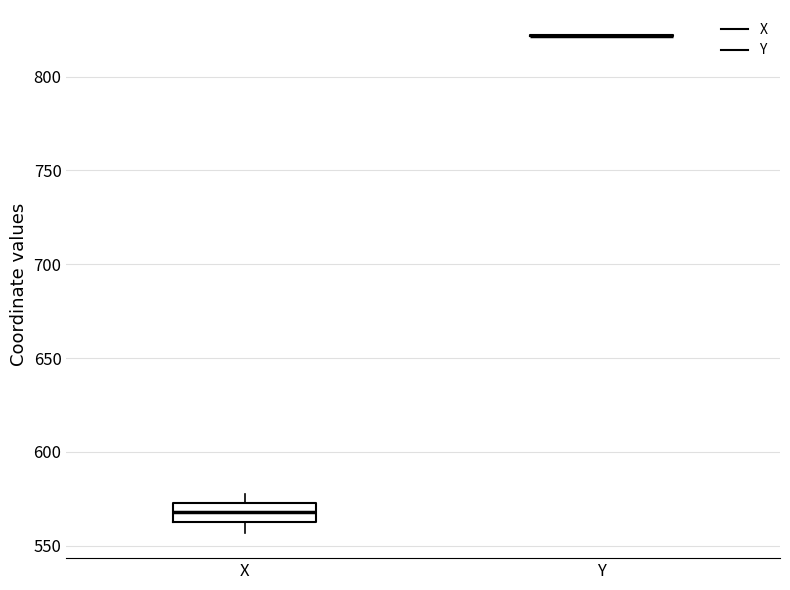

Reading left to right, transcribe this box plot: for each box, give where its median line is, the range the box spans, and where its two whiskers end, as read against the y-axis. The values are not printed on the chart, so give them approximately, as read against the axis.

X: median 570, box 565 to 575, whiskers 555 to 580
Y: box collapsed to a line at 820, whiskers 820 to 820